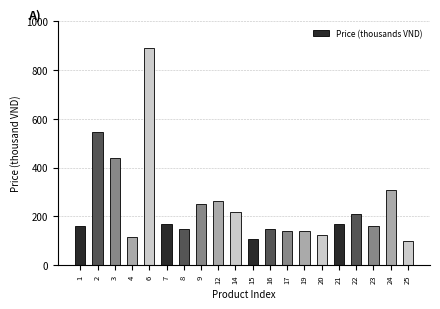

What value does the data have at 6?

889.0